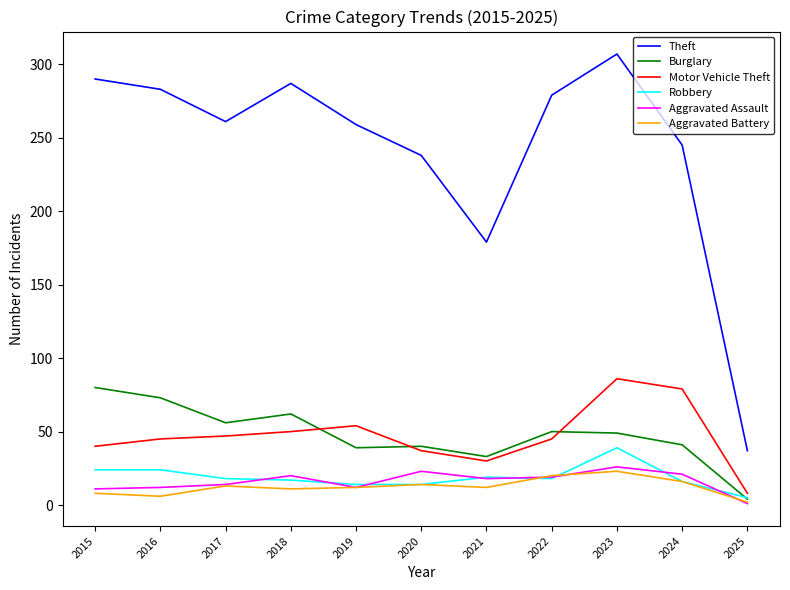

What are all the series names shown in the legend?

Theft, Burglary, Motor Vehicle Theft, Robbery, Aggravated Assault, Aggravated Battery